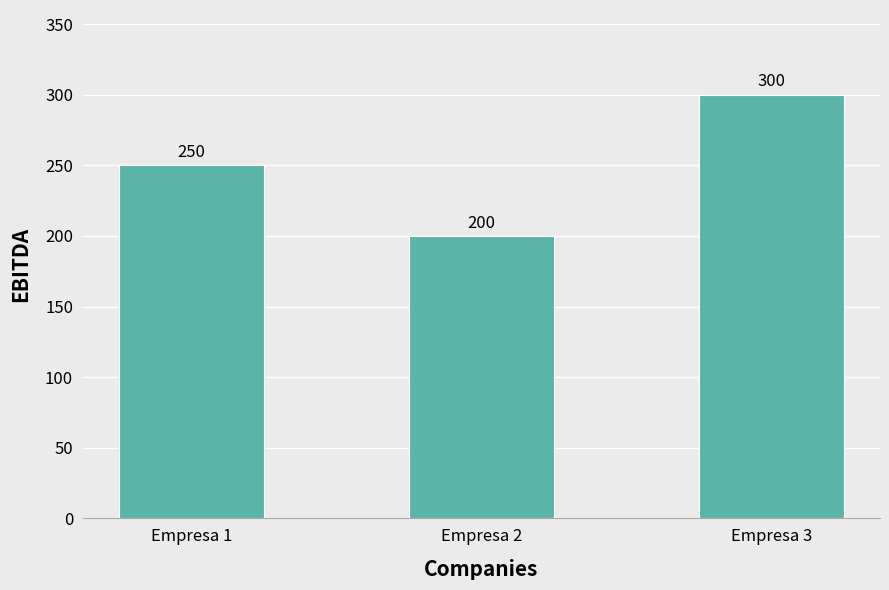

What is the value of the 3rd bar from the left?

300